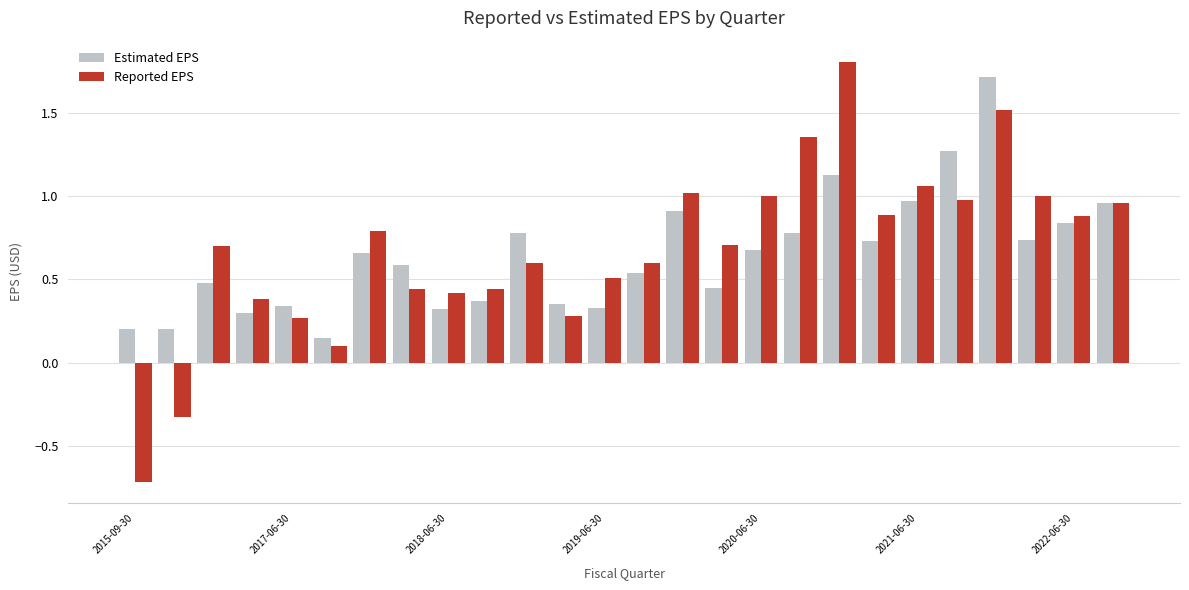

What is the sum of all Reported EPS values?

17.7